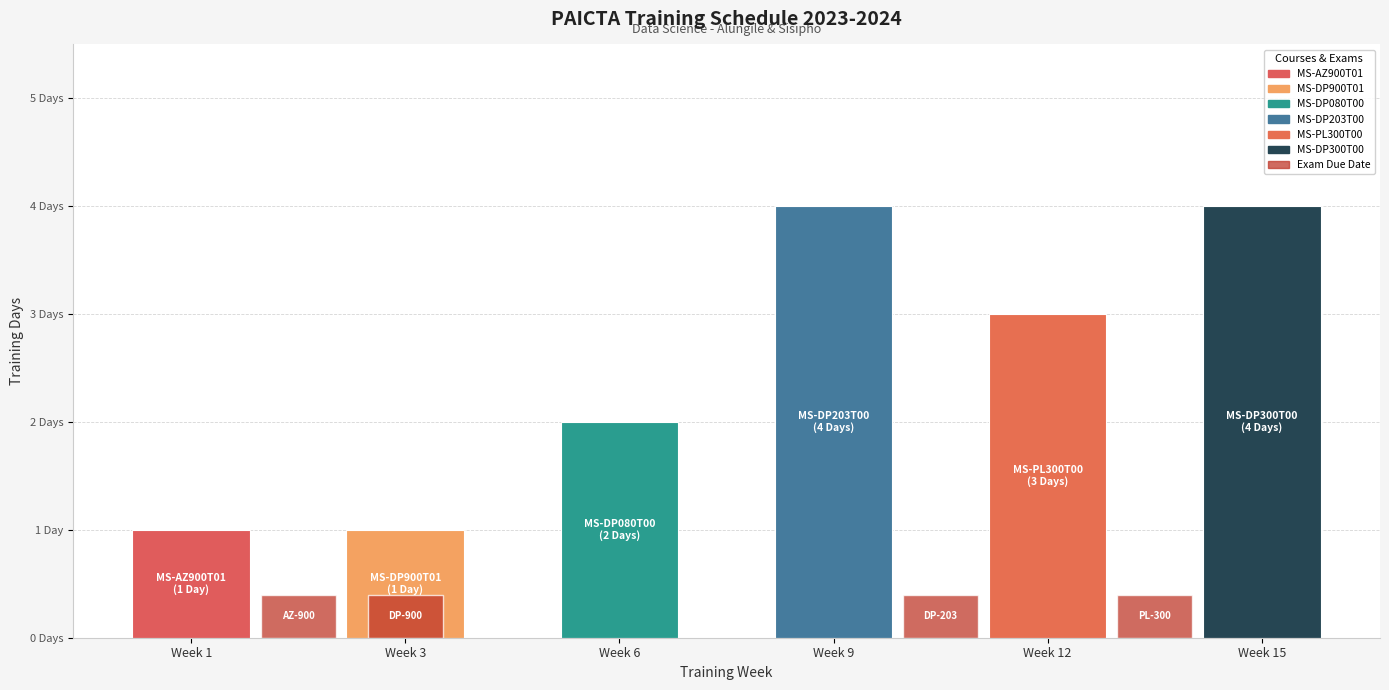

Which category has the highest value across all series?

Week 9